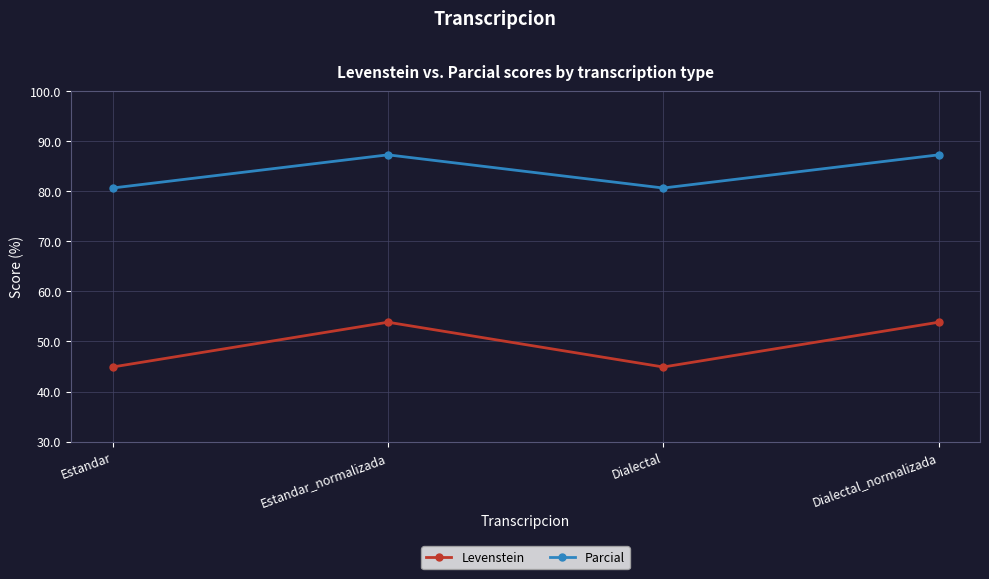

True or false: Parcial has a value of 41.0 at Dialectal.

False